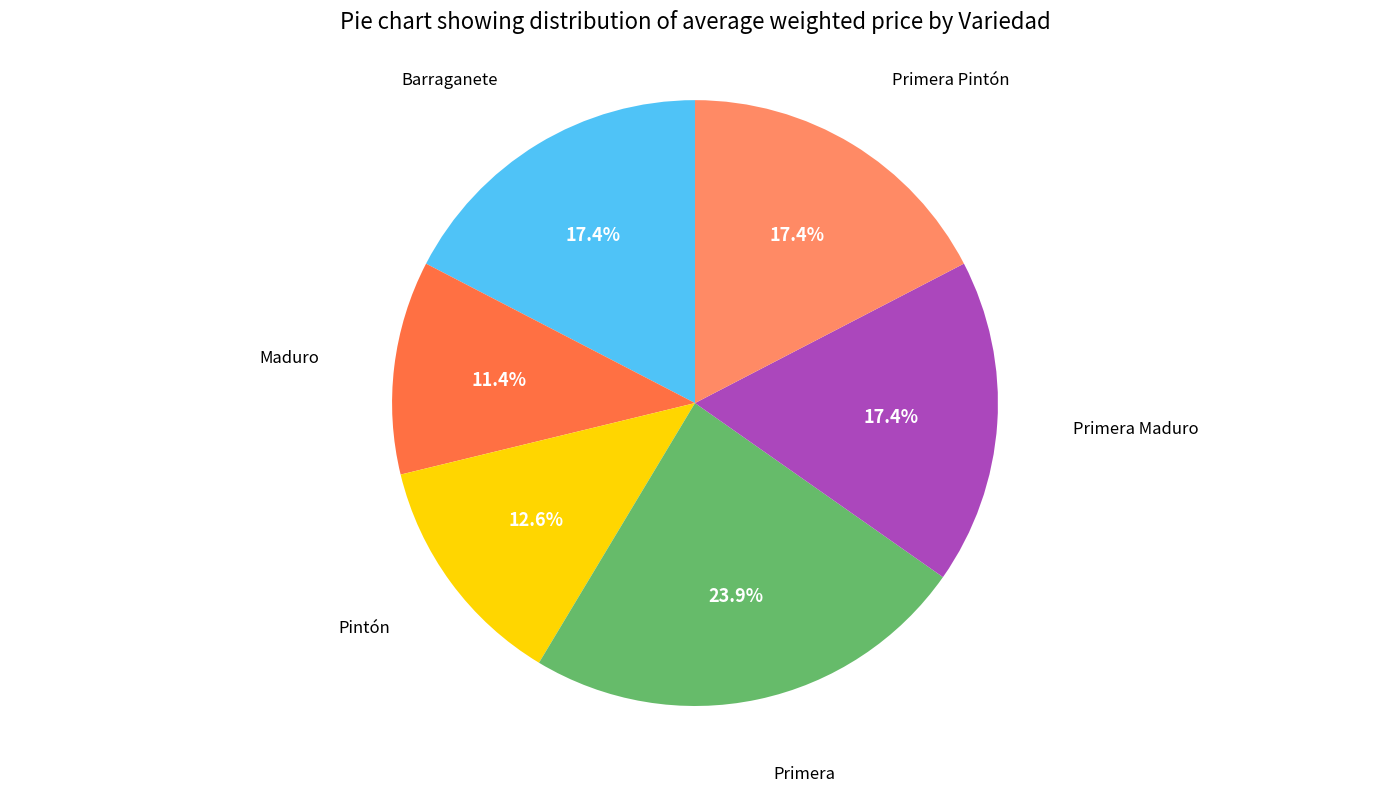

Is there a majority slice in this chart?

No